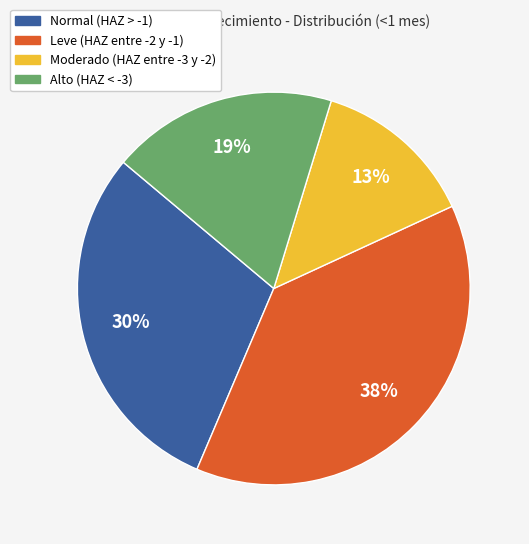

Count the number of slices in the pie.

4